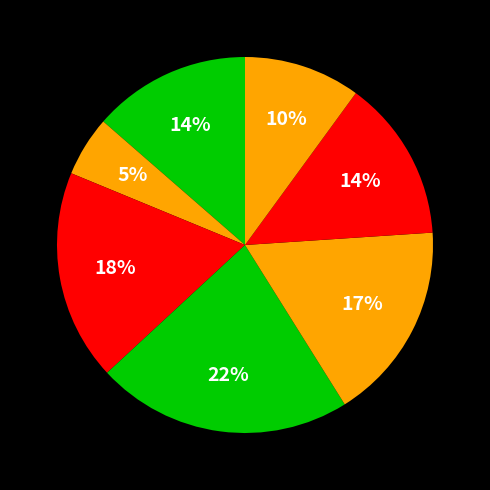

Count the number of slices in the pie.

7